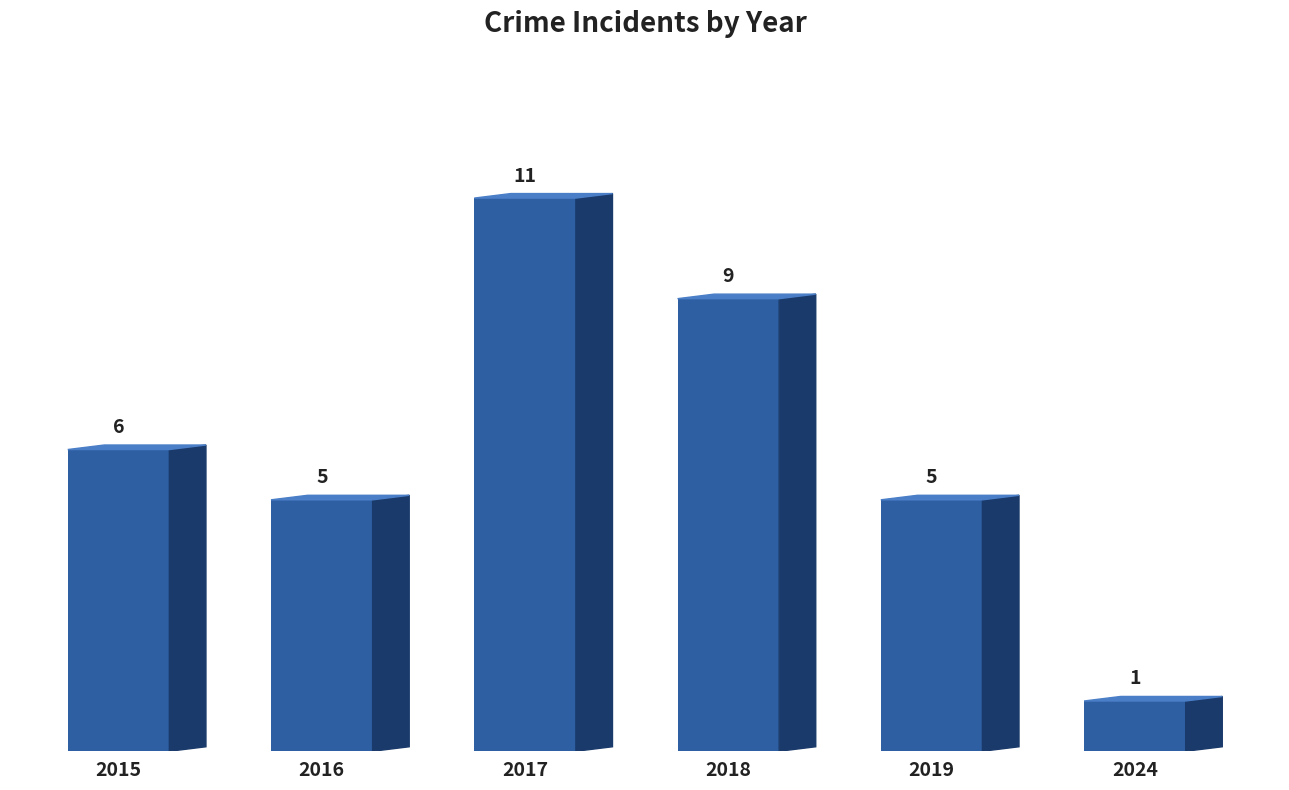

What is the change in value from 2015 to 2024?

-5